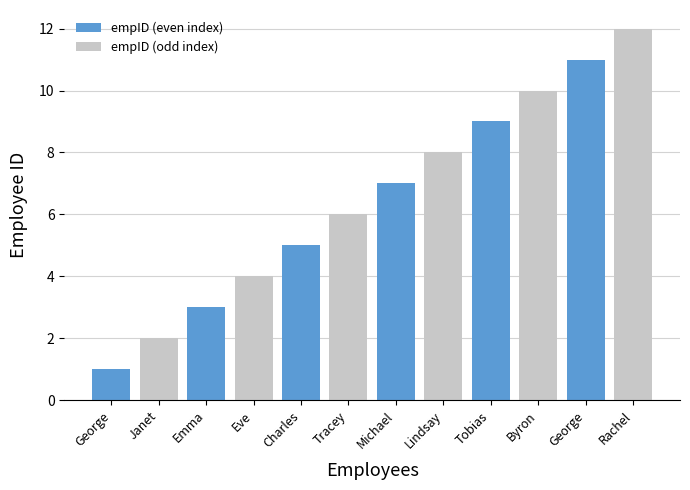

Which series has the largest range (max minus min)?

empID (even index)